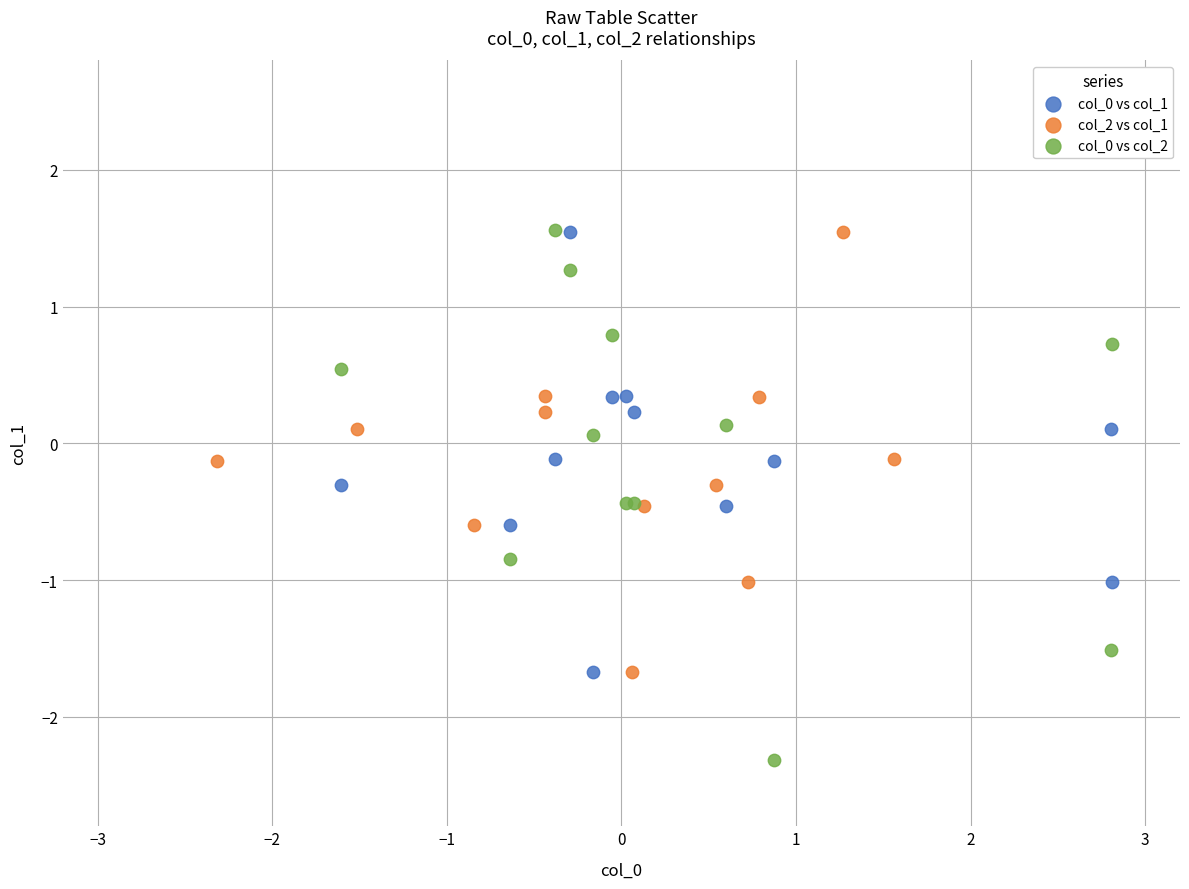

What are all the series names shown in the legend?

col_0 vs col_1, col_2 vs col_1, col_0 vs col_2